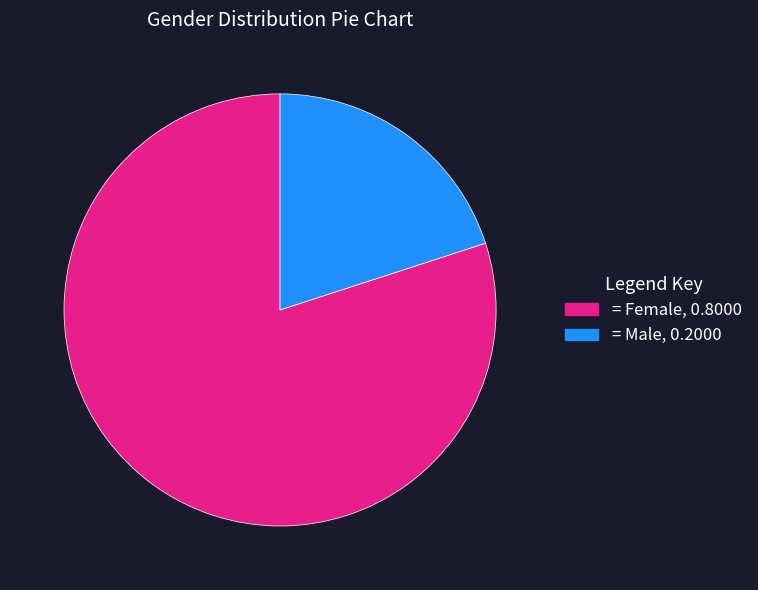

Does any single category account for the majority?

Yes